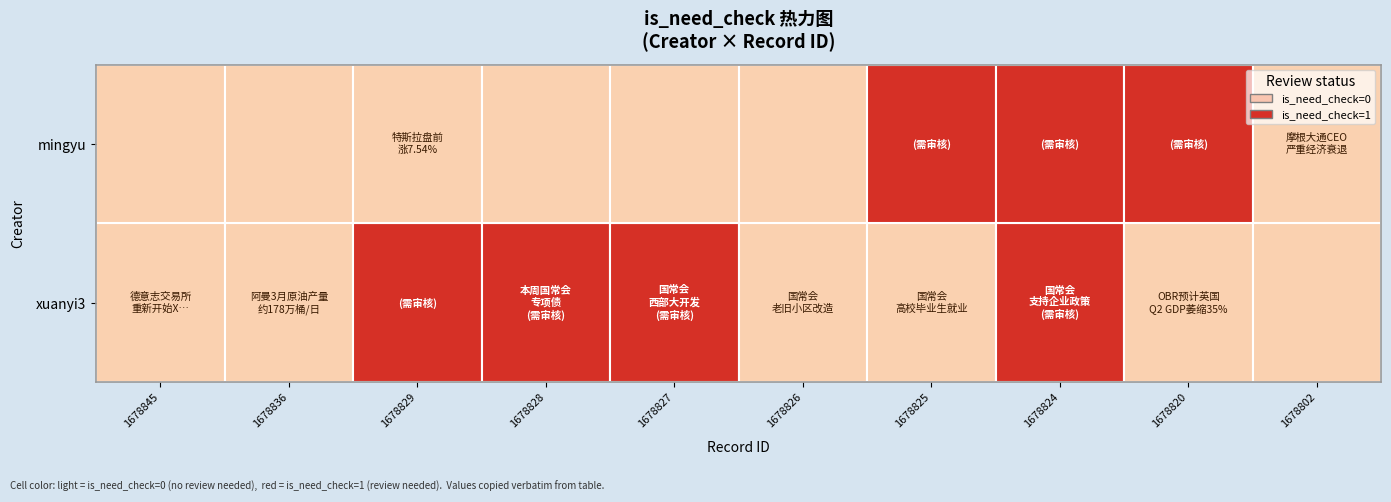

Between 1678836 and 1678820, which series saw the biggest shift?

mingyu